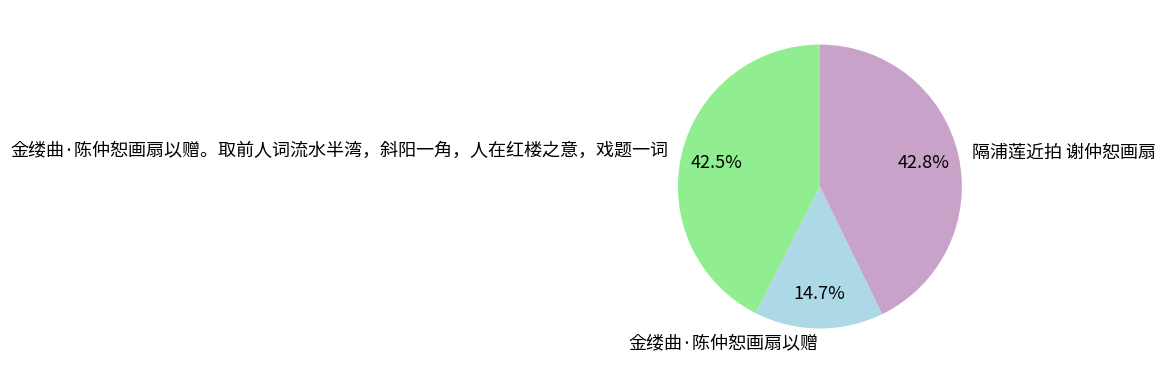

Does 隔浦莲近拍 谢仲恕画扇 account for over 50% of the chart?

No